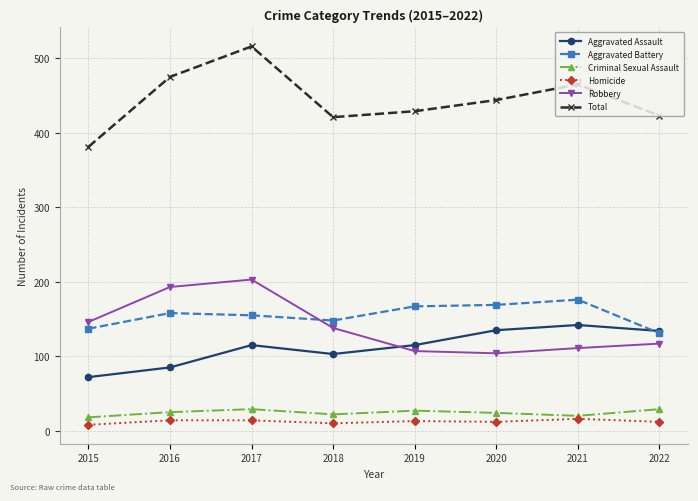

How many data points in Aggravated Assault are less than 115?

3